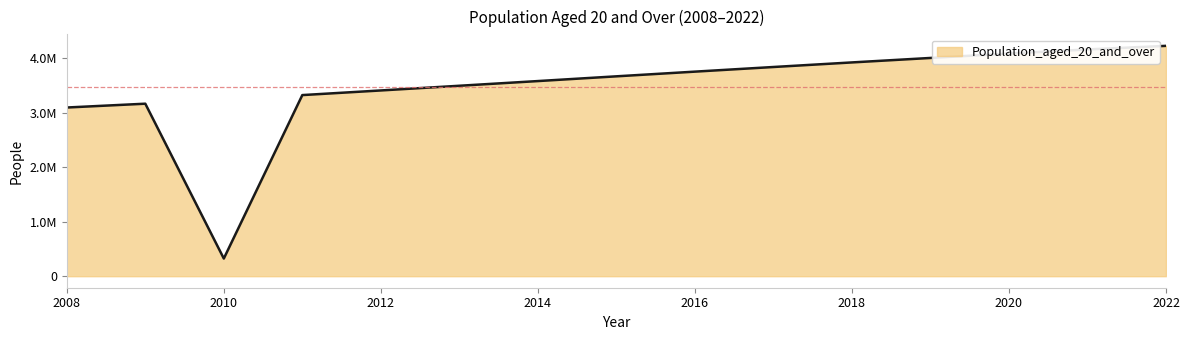

Does the chart have visible grid lines?

No